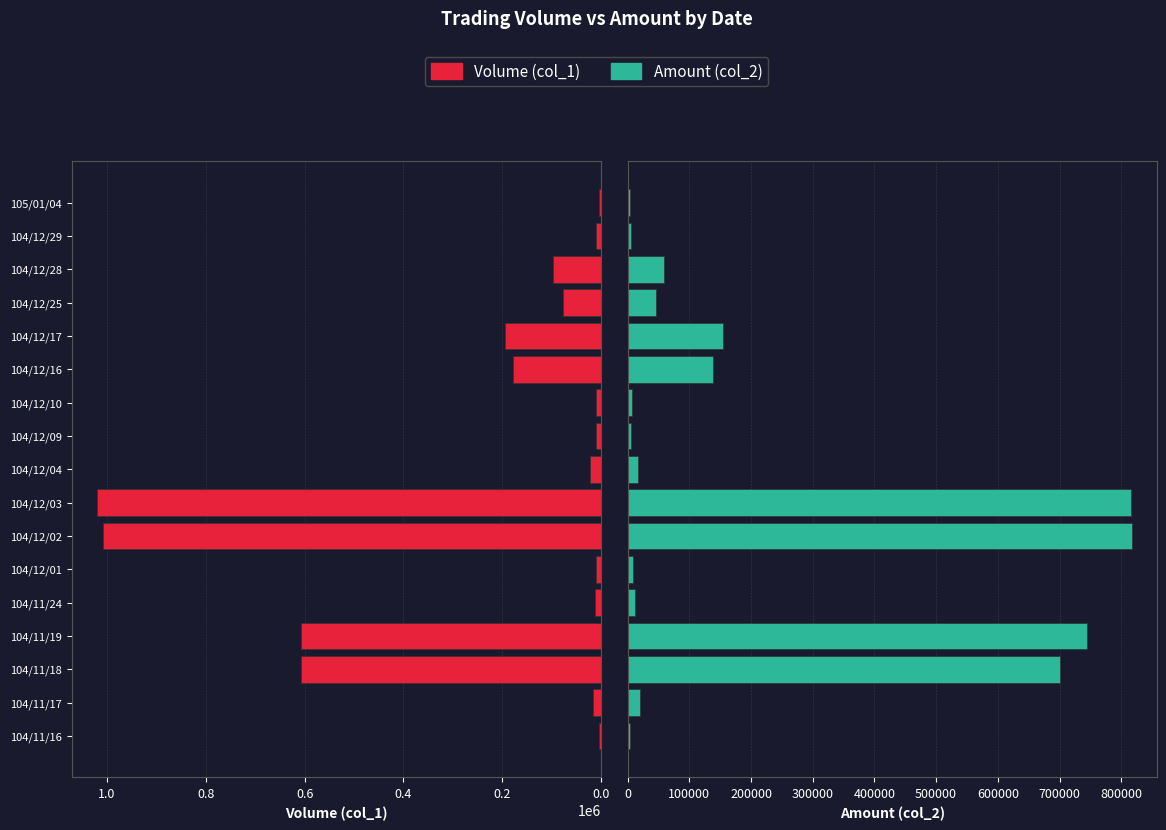

Reading left to right, transcribe all the data shown in this chart.

Volume (col_1): 4000	16000	607000	607000	12000	10000	1008000	1020000	22000	10000	10000	179000	194000	77000	97000	10000	5000
Amount (col_2): 4640	19440	701110	745050	12600	9100	816880	815270	17600	6200	6800	138070	154000	46200	58800	6200	3250